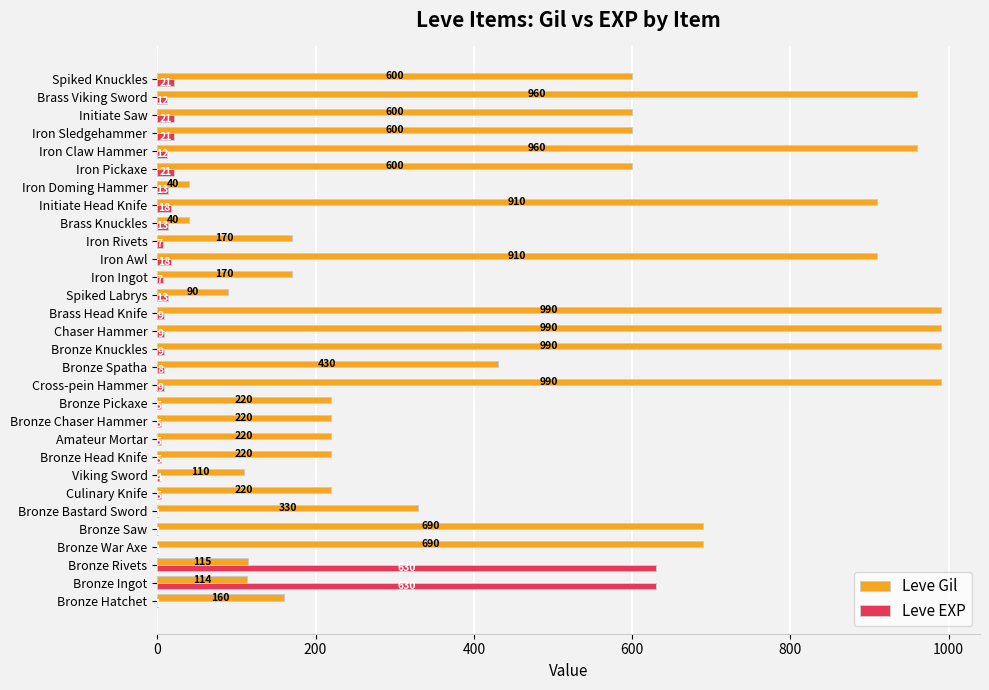

The value of Leve Gil at Bronze Spatha is 430. True or false?

True